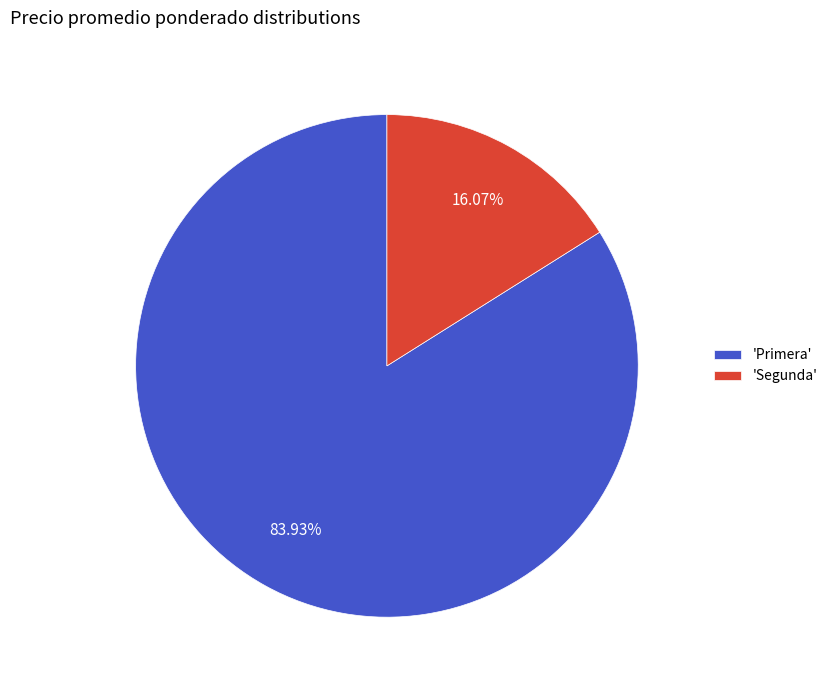

Does any single category account for the majority?

Yes